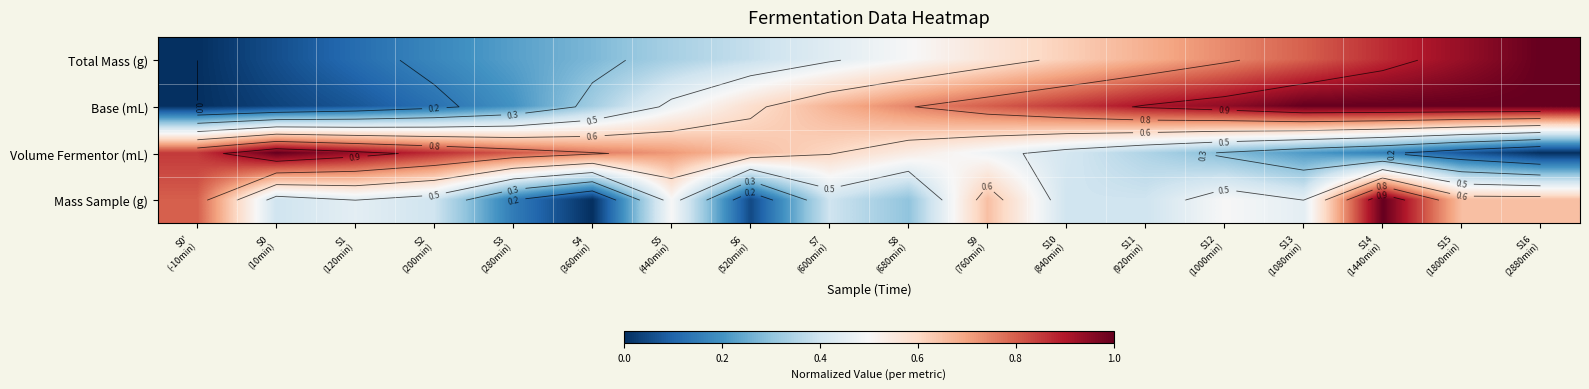

What is the total value across all series at S16
(2880min)?

2.6